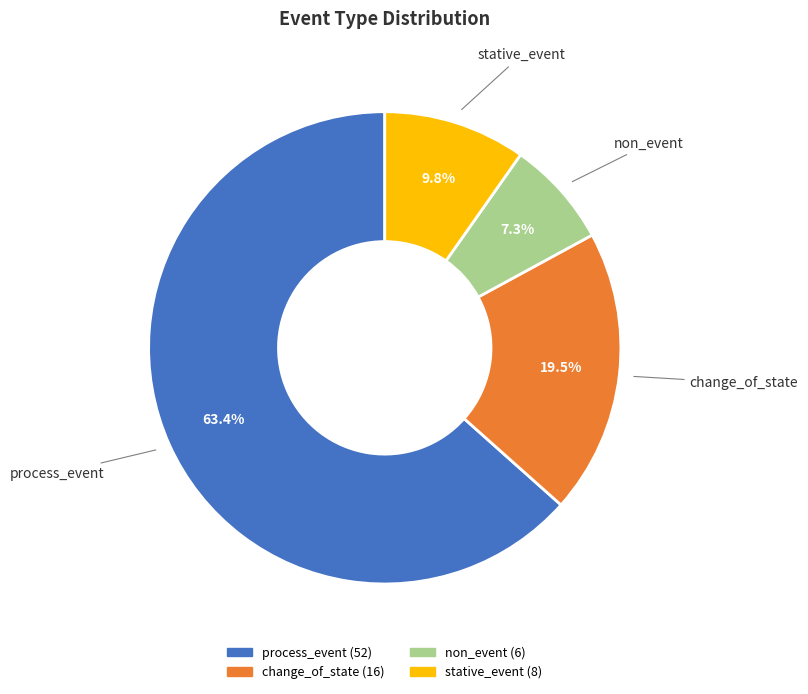

To the nearest percent, what is the difference between the largest and smallest slice percentages?

56%